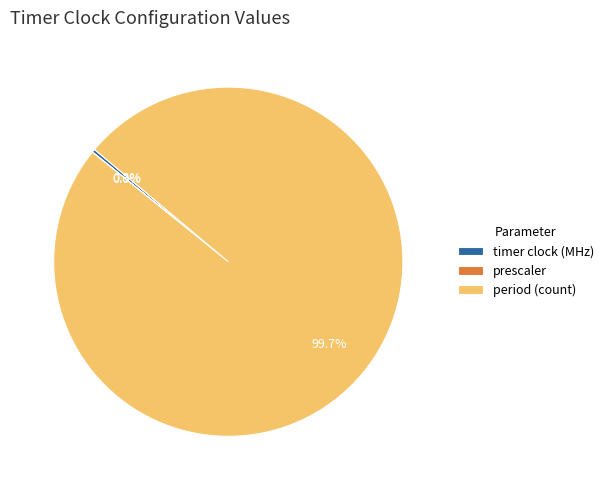

How much of the chart is everything except timer clock (MHz)?

99.7%